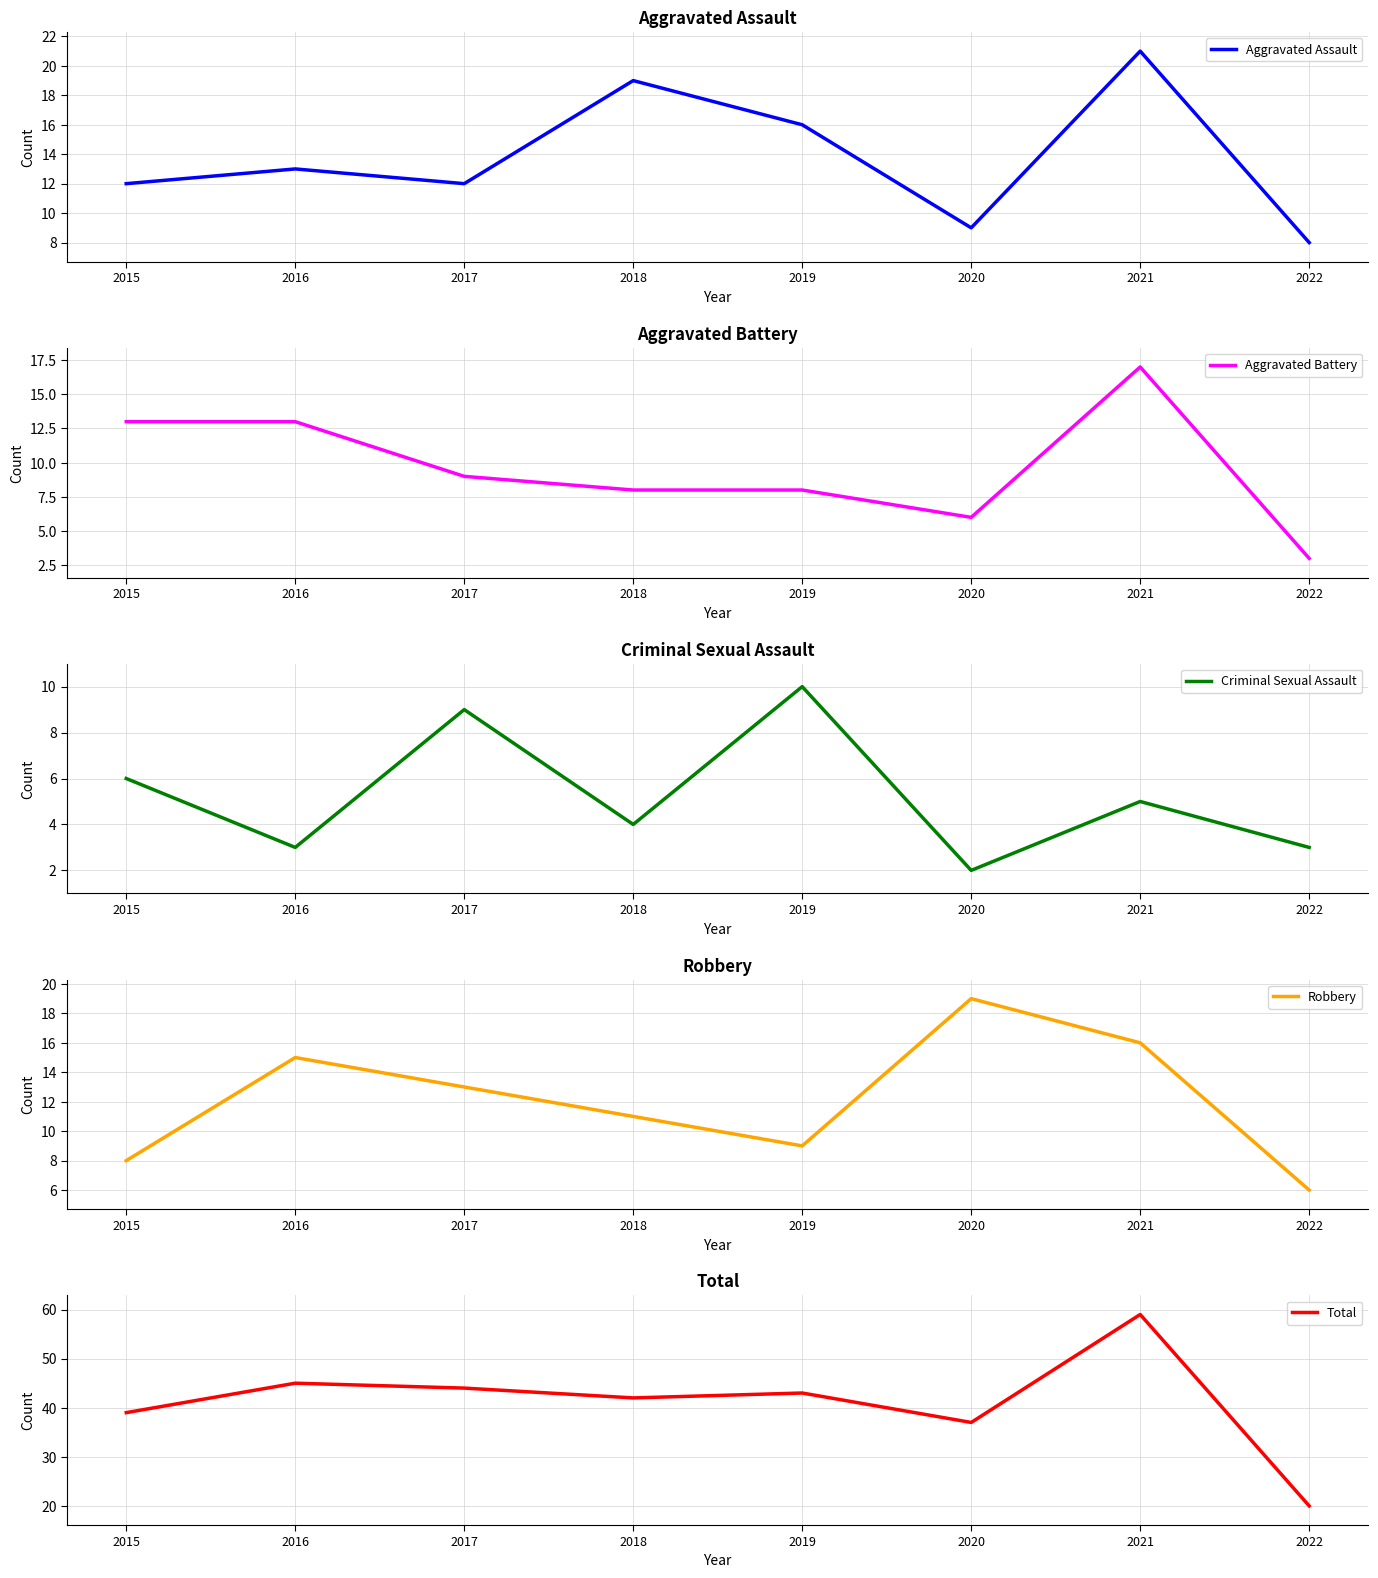

True or false: Aggravated Assault and Criminal Sexual Assault cross at least once.

False